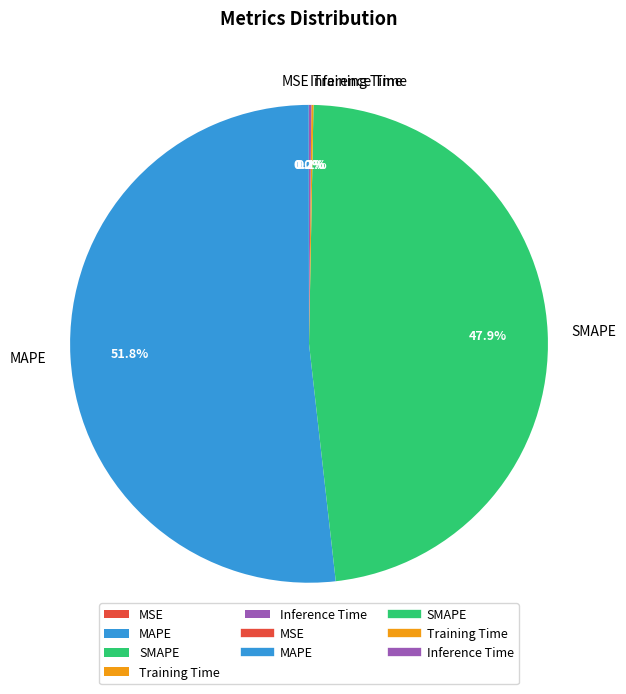

What is the largest slice in the pie chart?

MAPE